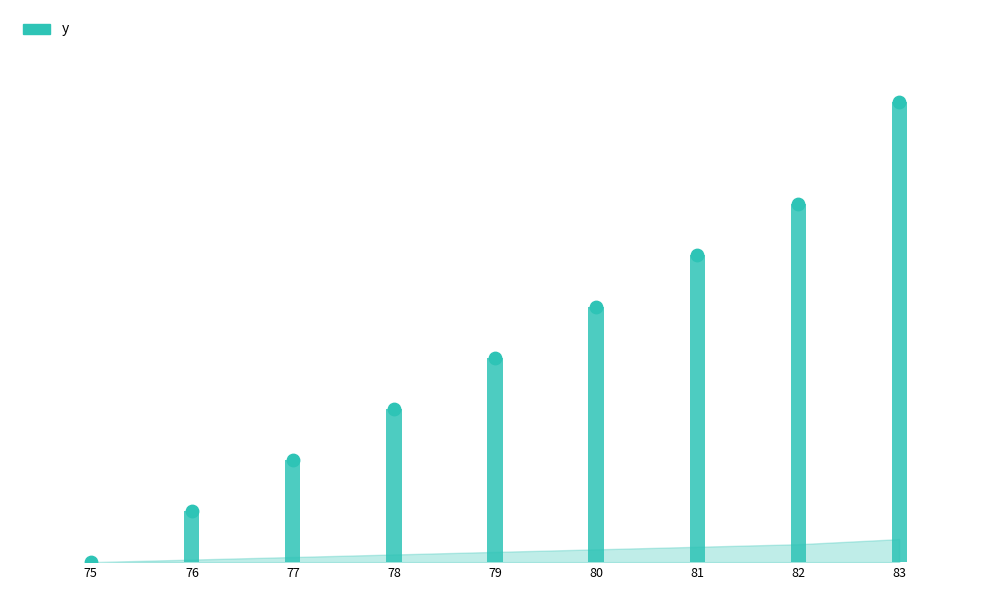

Approximately how many times larger is the value at 78 compared to 82?

0.4